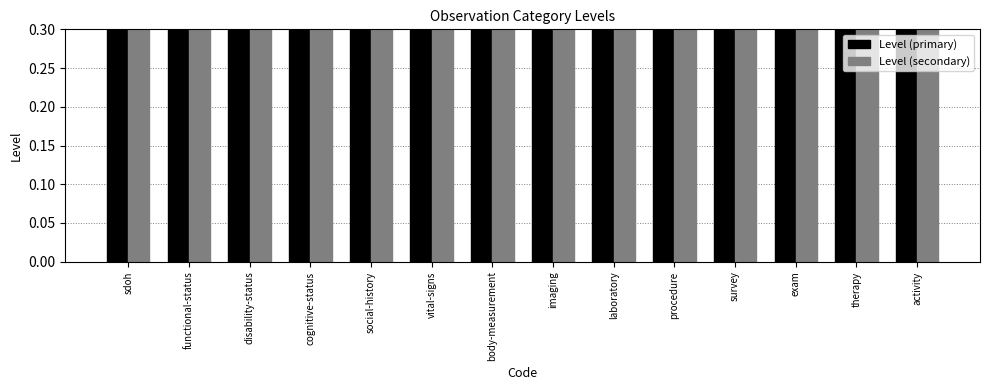

What is the sum of the Level (primary) values at cognitive-status and vital-signs?

2.0